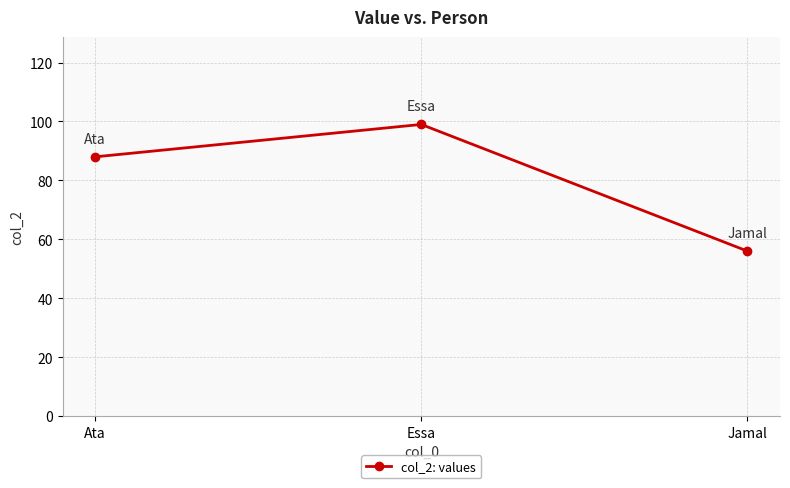

Which has a higher value, Ata or Jamal?

Ata